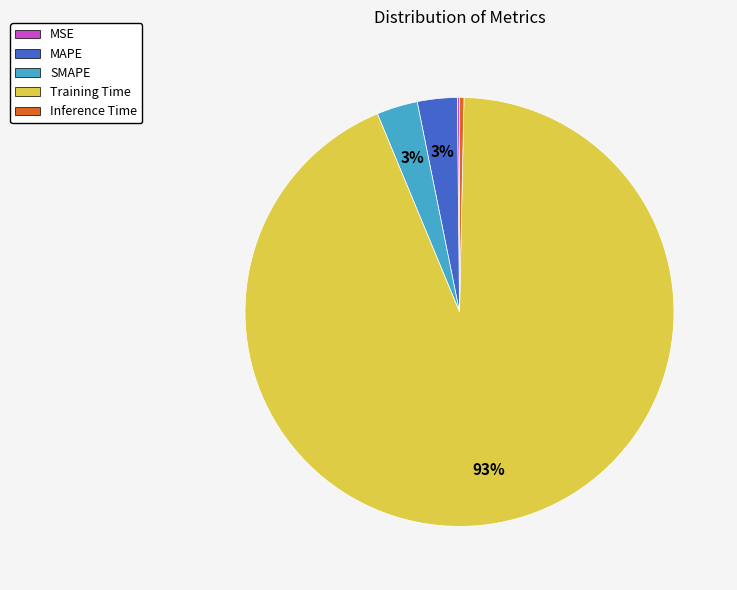

What percentage is the MAPE slice, to the nearest percent?

3%